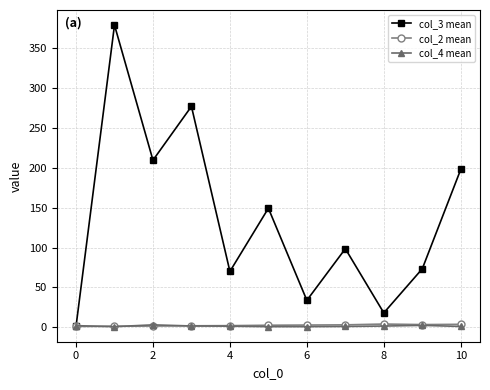

What is the minimum value for col_2 mean?

1.0